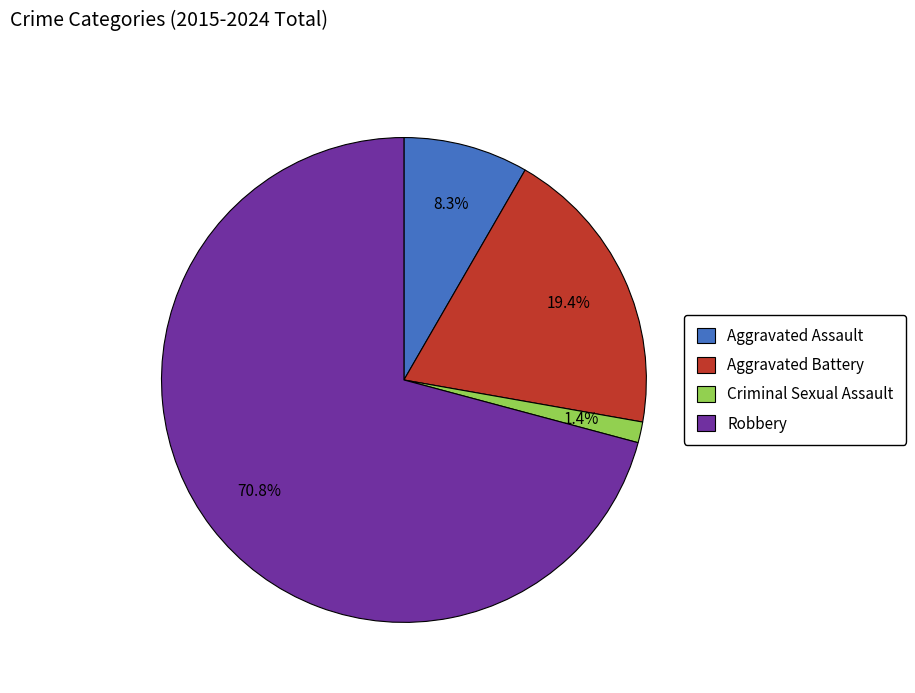

What percentage is the Aggravated Battery slice, to the nearest percent?

19%